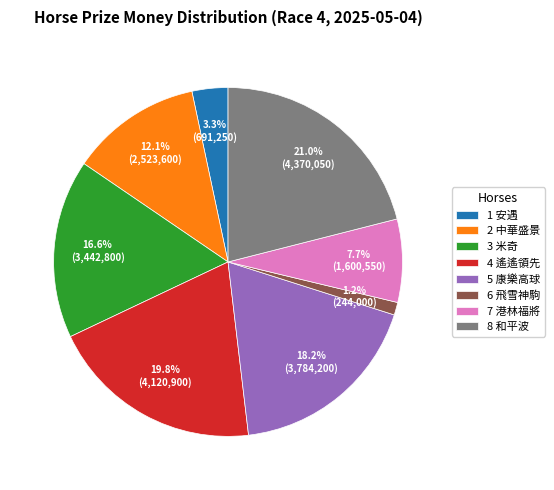

What percentage is the 4 遙遙領先 slice, to the nearest percent?

20%